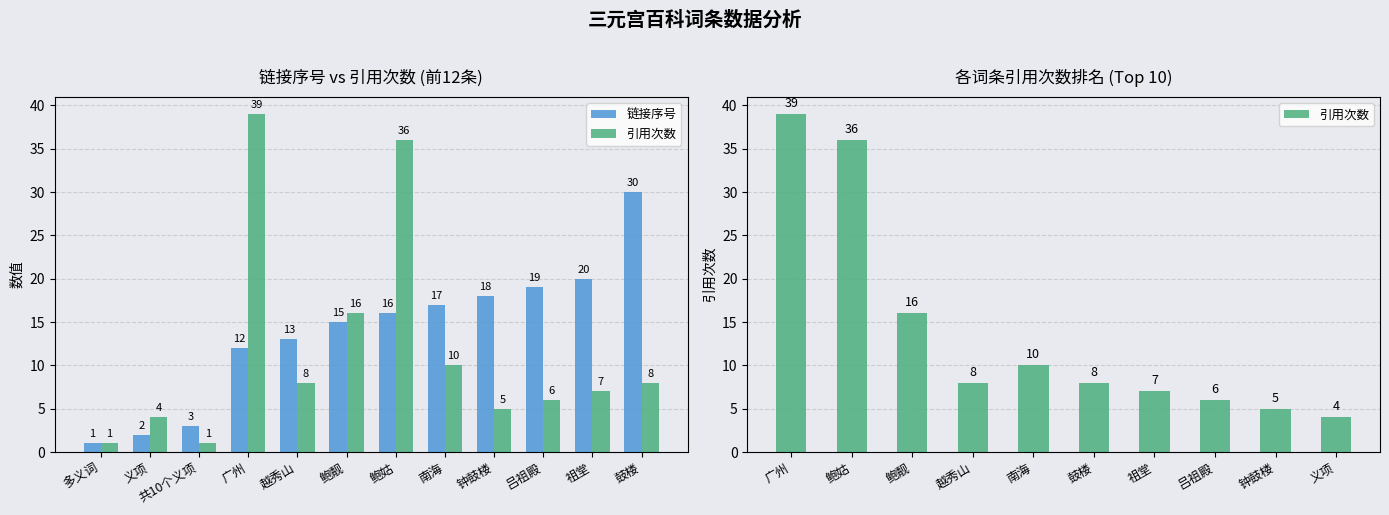

Rank the series by their maximum value, from highest to lowest.

引用次数, 链接序号